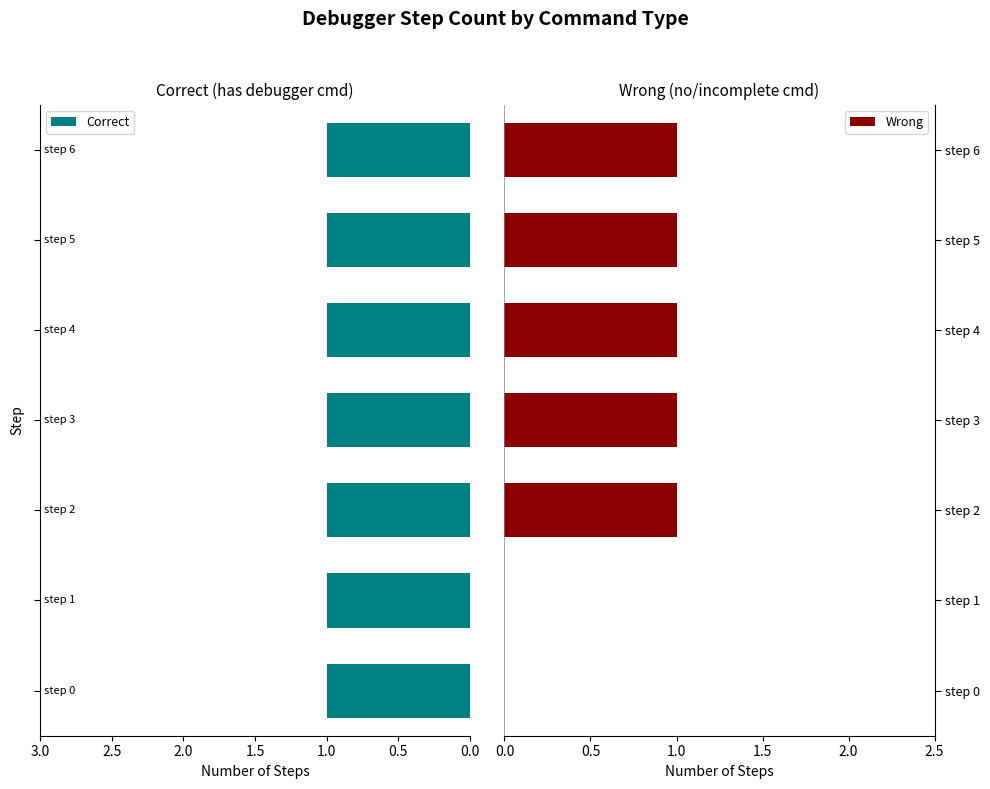

What are all the series names shown in the legend?

Correct, Wrong